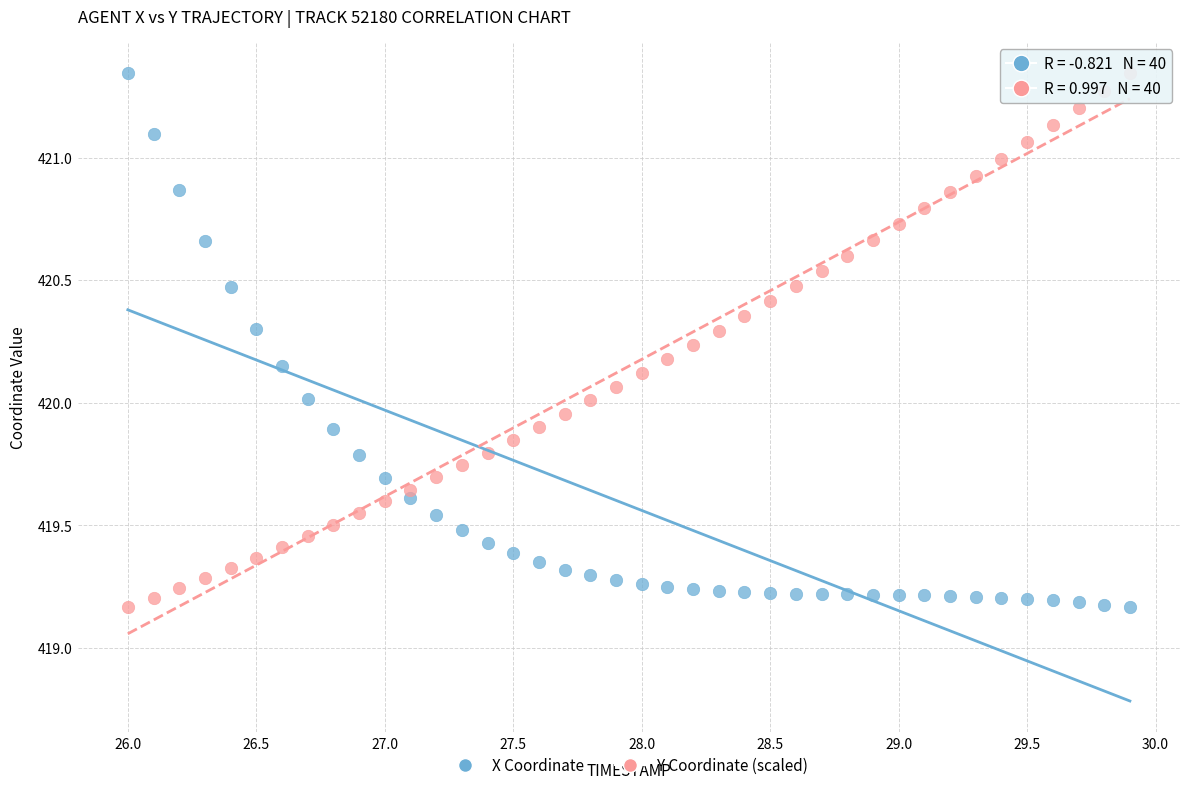

Across all data points, what is the range of X values (max minus min)?

3.9